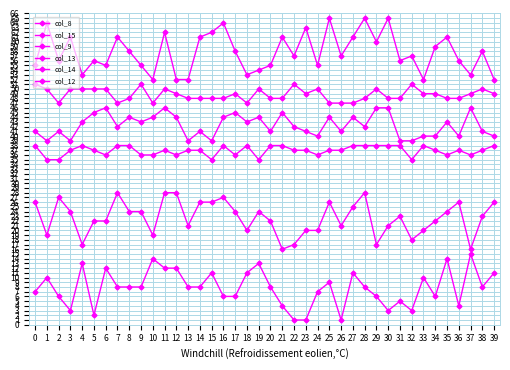

How many col_12 values are between 36 and 38?

35